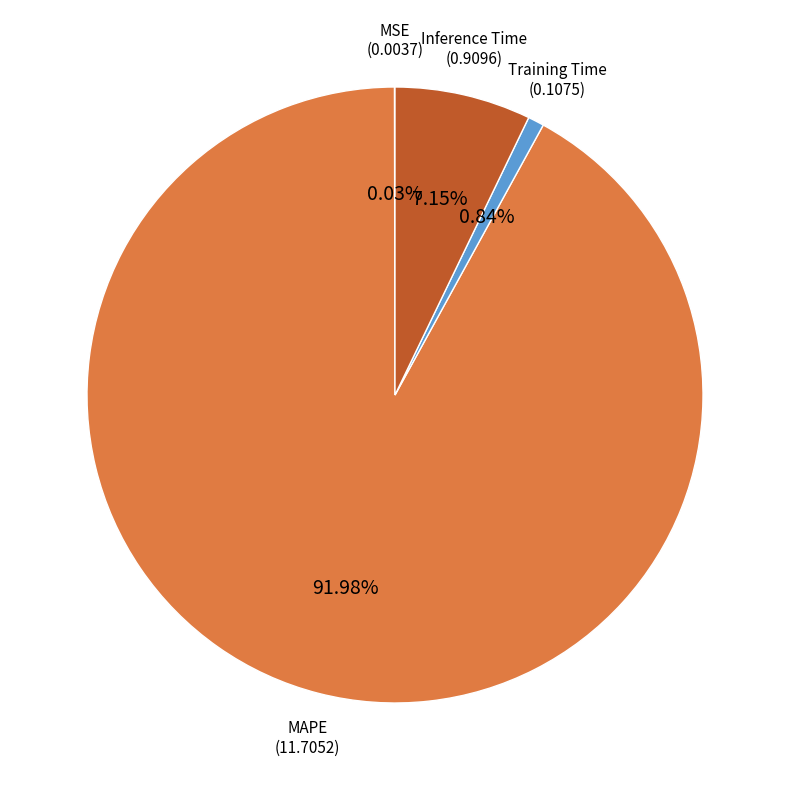

Does MAPE represent more than half of the total?

Yes